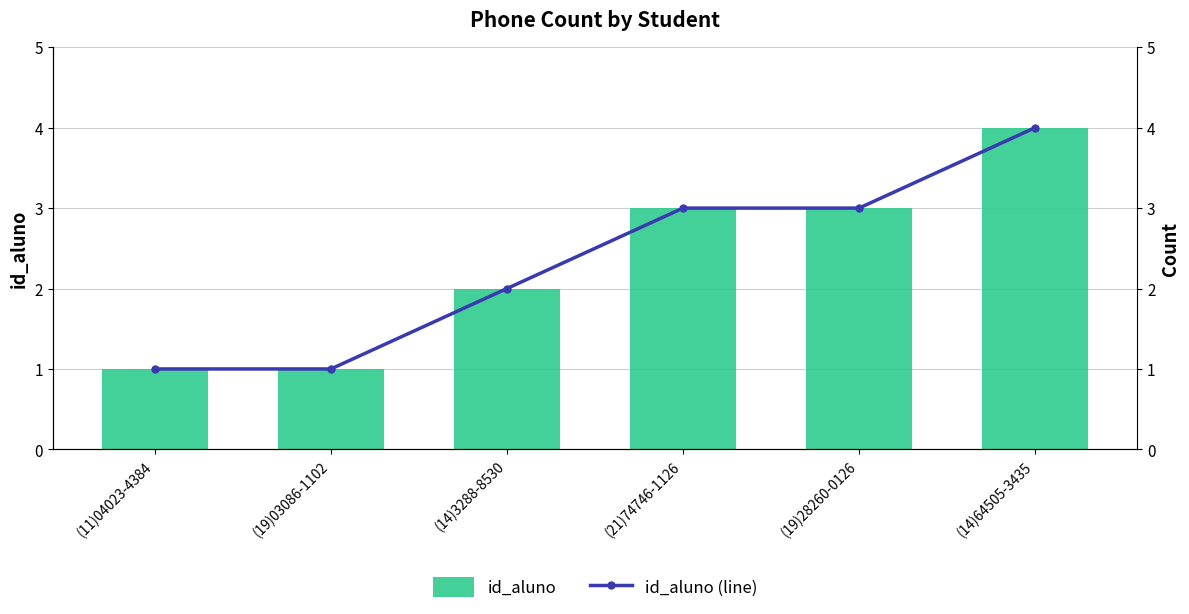

What is the value of the id_aluno (line) bar at the 1st from the left?

1